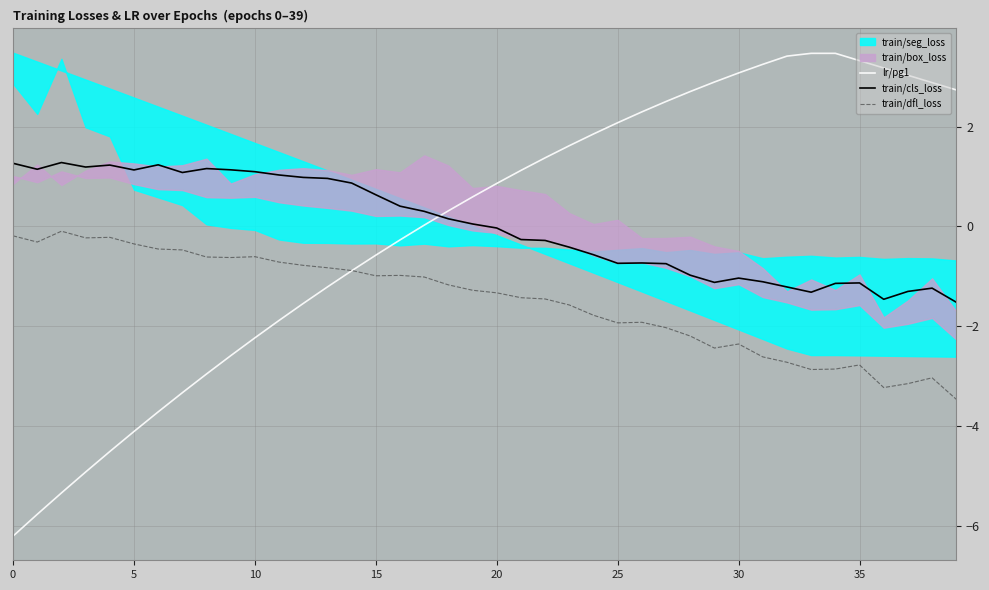

True or false: lr/pg1 has more than 0 interior local peaks.

False